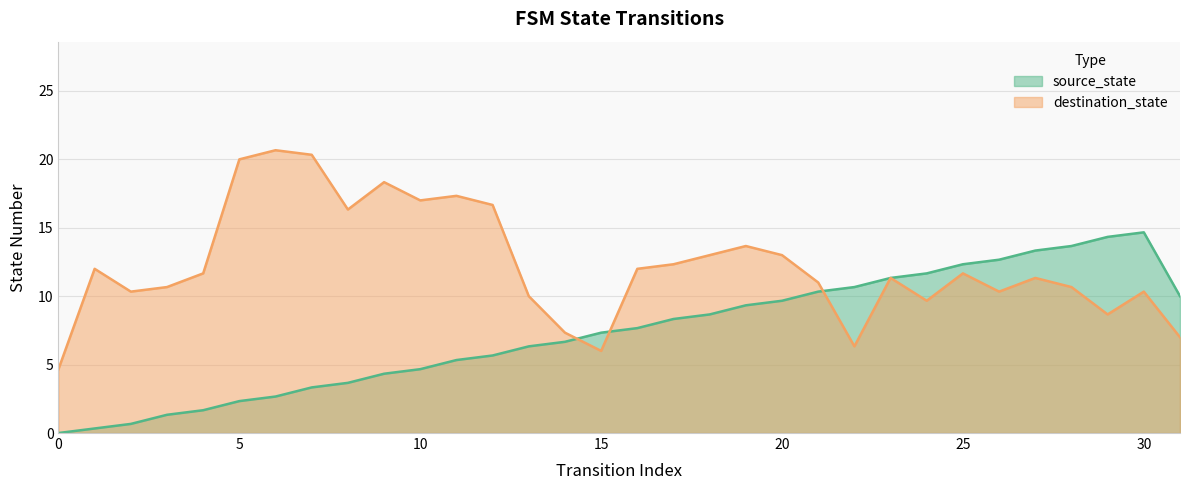

In destination_state, how many points are lower than both neighbors (excluding endpoints)?

8